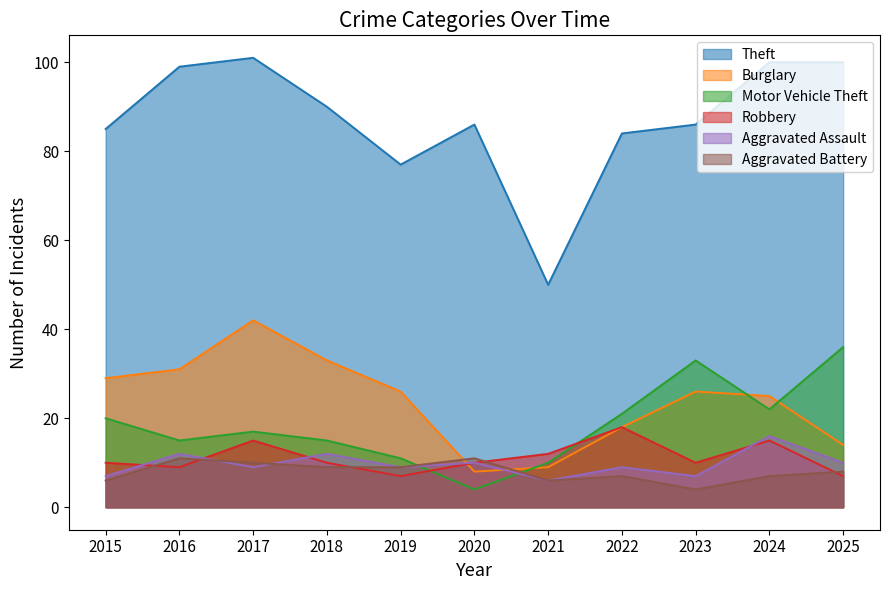

Is the value of Motor Vehicle Theft at 2019 greater than the value of Aggravated Assault at 2023?

Yes